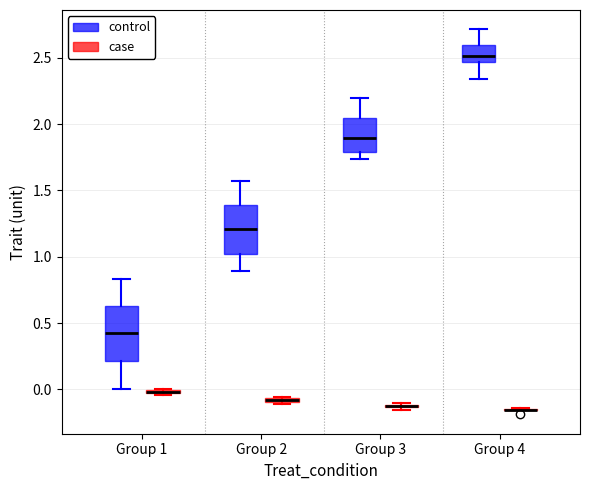

Where does the upper whisker of the box for Group 1 (control) end on the y-axis? The values are not printed on the chart, so give them approximately, as read against the axis.

0.85